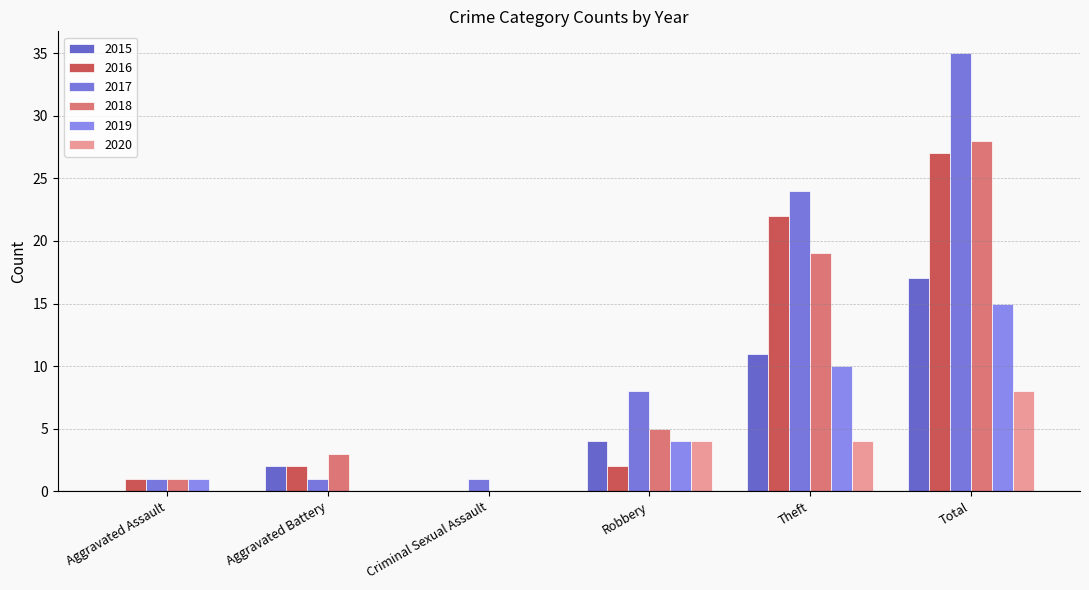

The 2020 series shows 4 at Robbery. True or false?

True